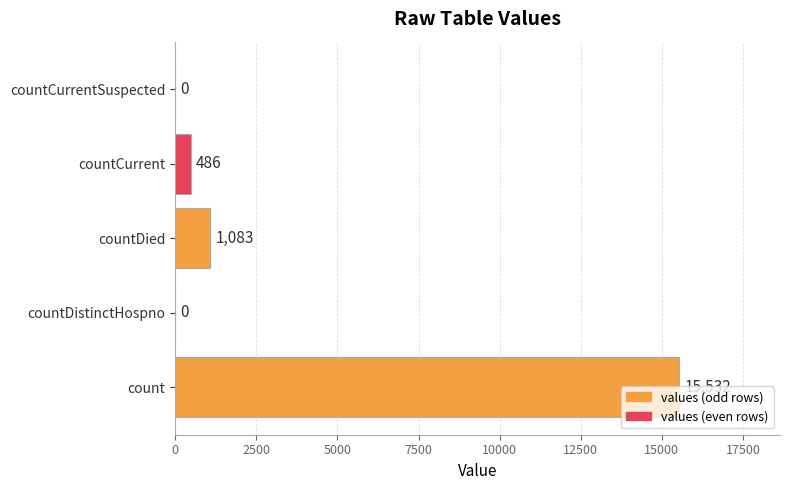

Is it true that the value at countDied is 1083?

True